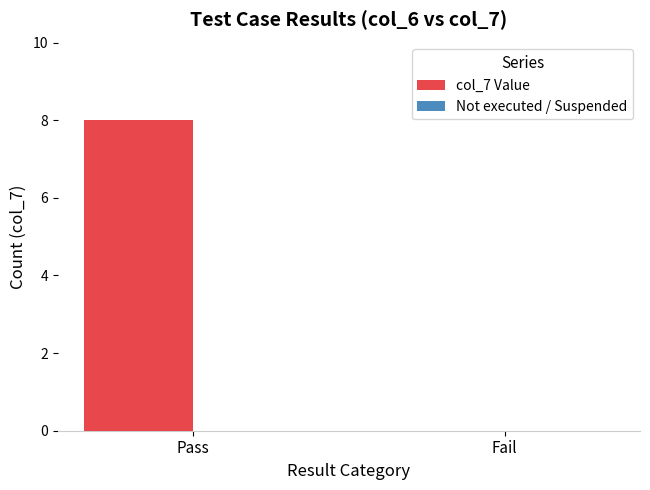

Which label corresponds to the largest value in the chart?

Pass